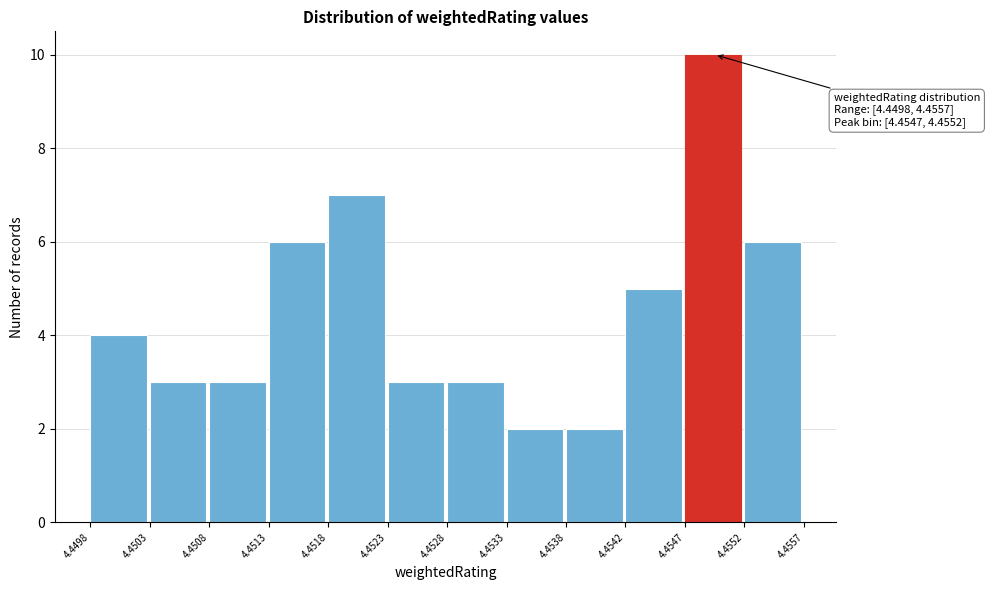

Which range on the x-axis has the tallest bar?

4.4547 to 4.4552